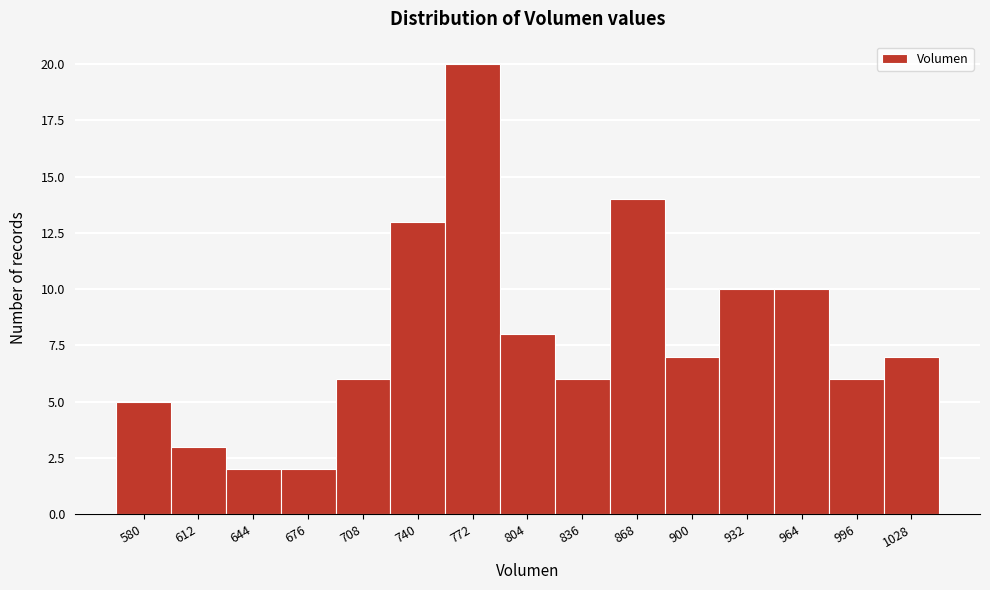

Reading right to left, what are all the values shown in this chart?

7	6	10	10	7	14	6	8	20	13	6	2	2	3	5